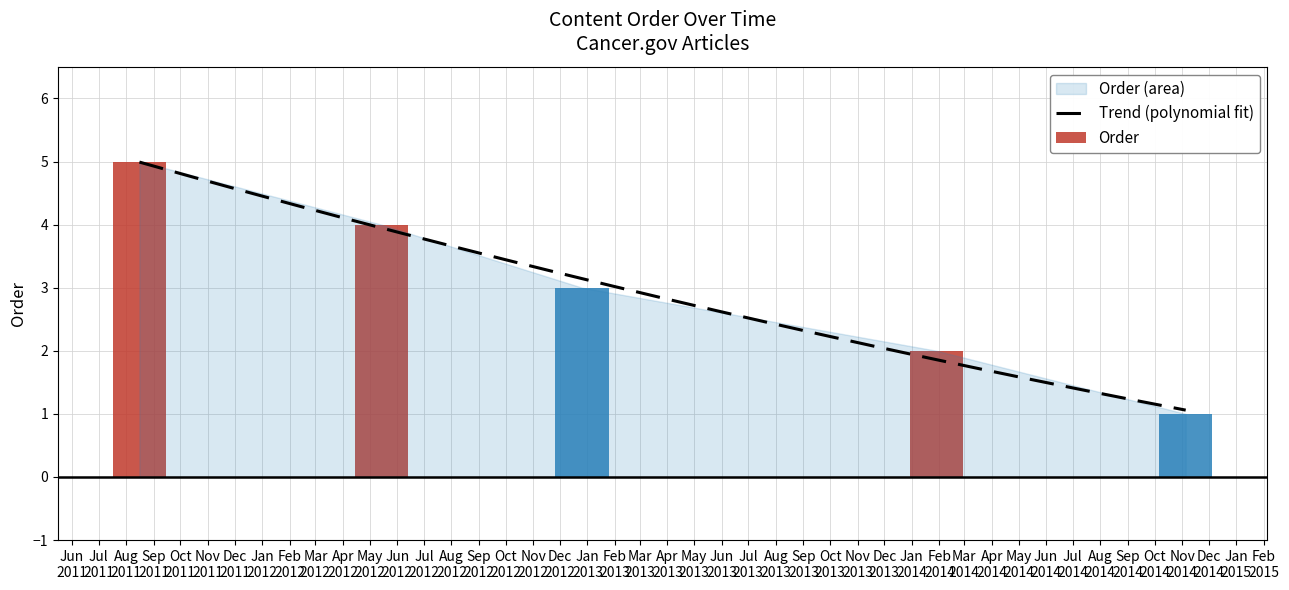

What is the average value?

3